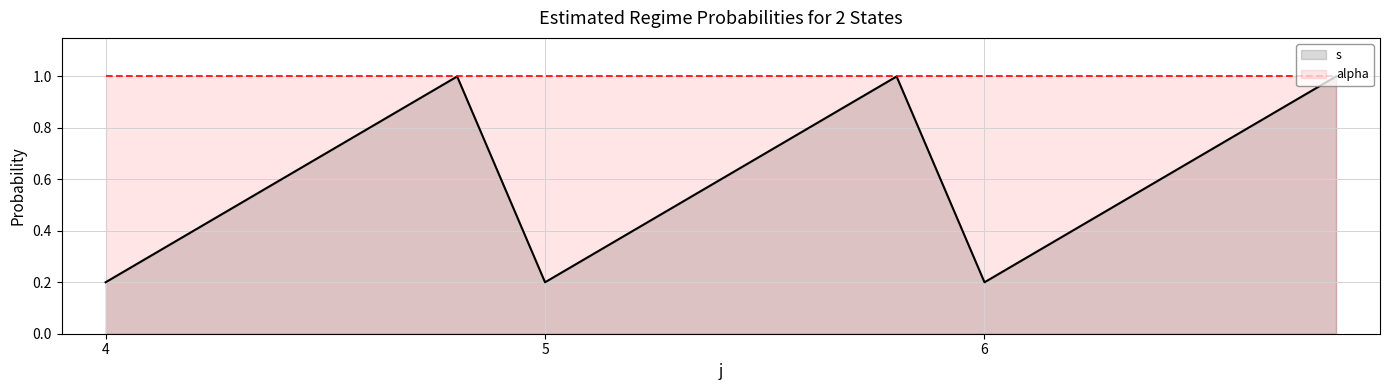

Between 11 and 6, which is larger?

6